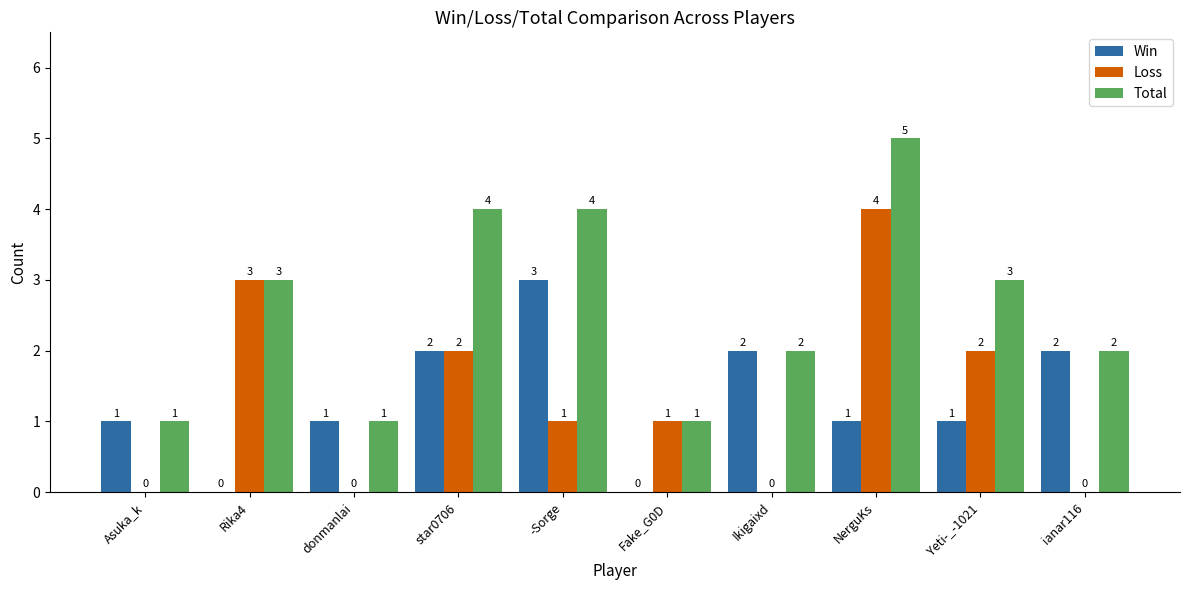

Count the Total values in the range 1 to 4.

9